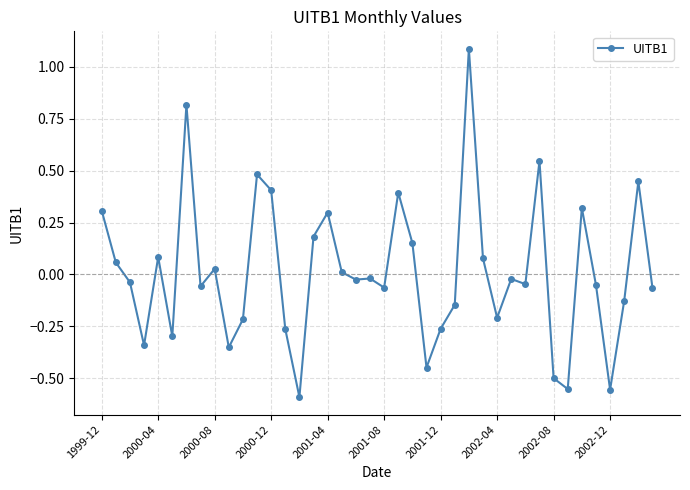

True or false: there are more than 2 points higher than both neighbors.

True